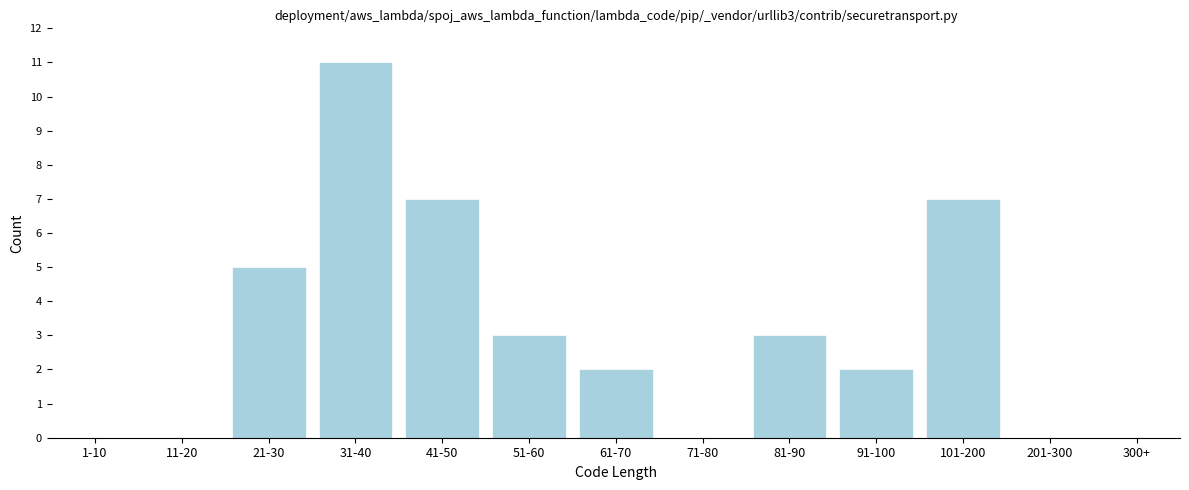

Reading left to right, transcribe all the data shown in this chart.

1-10=0	11-20=0	21-30=5	31-40=11	41-50=7	51-60=3	61-70=2	71-80=0	81-90=3	91-100=2	101-200=7	201-300=0	300+=0